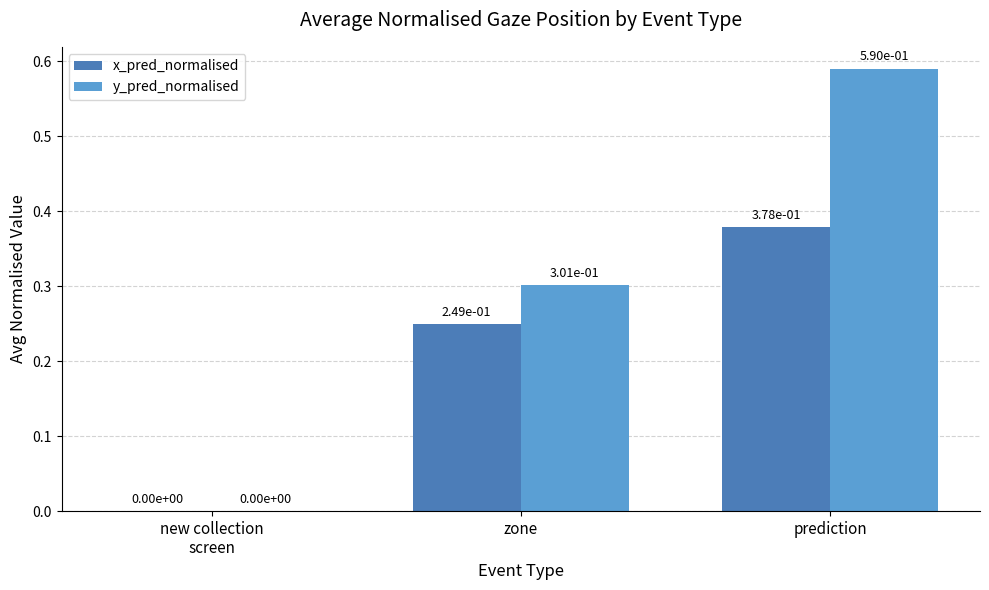

True or false: y_pred_normalised has a value of 0.3 at zone.

True